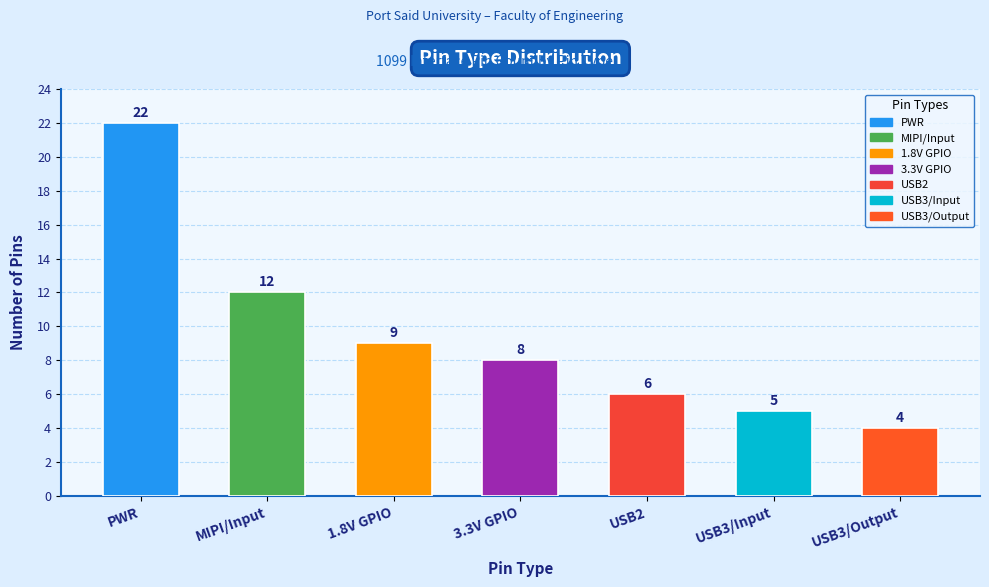

What is the sum of all values?

66